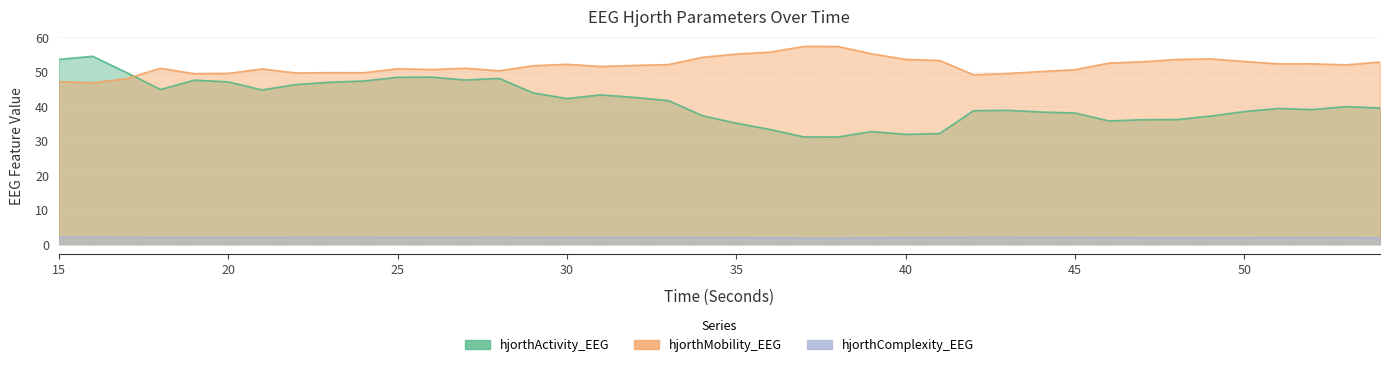

Where is hjorthMobility_EEG nearest to the value 52?

53